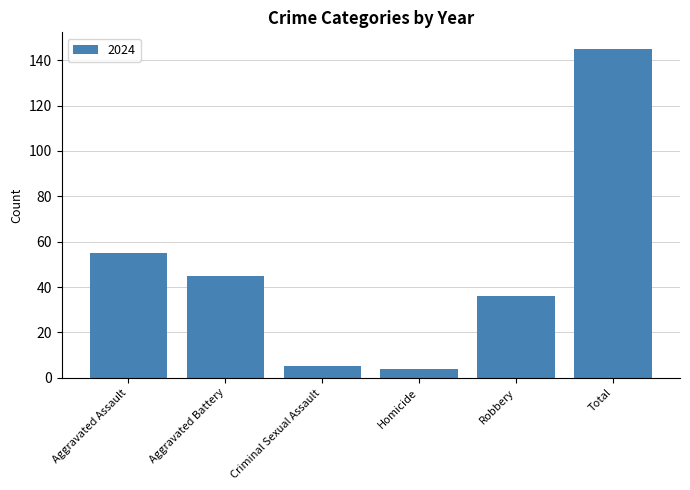

Is it true that the value at Aggravated Assault is 85?

False